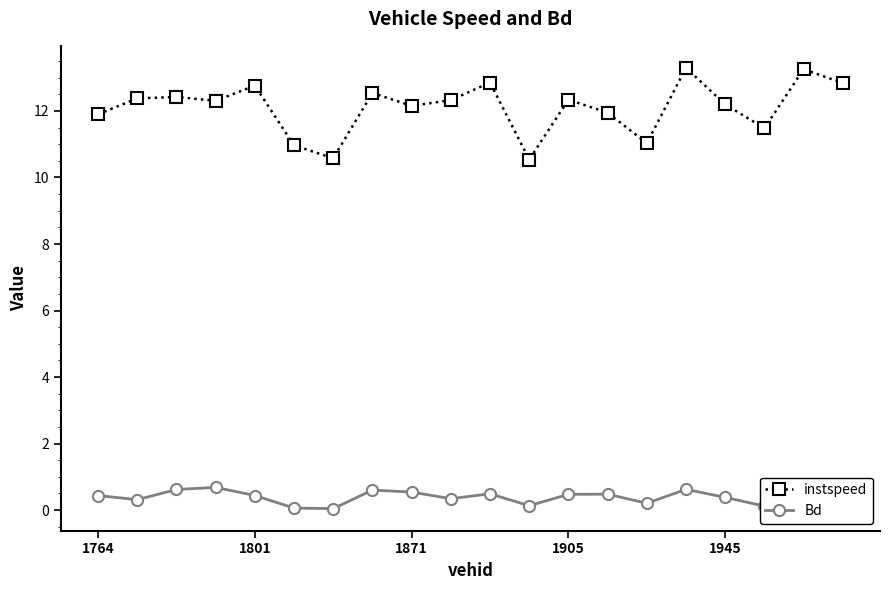

What is the difference between the maximum and minimum values in the instspeed series?

2.8